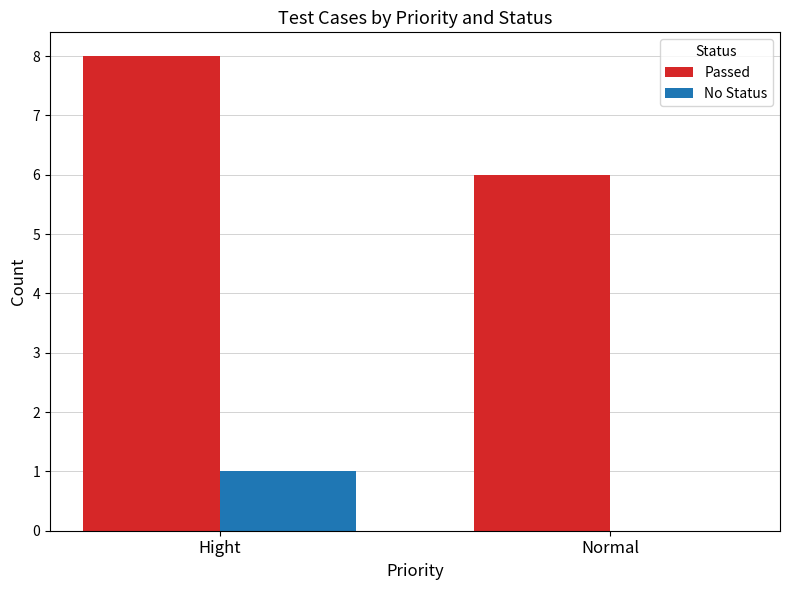

What are all the series names shown in the legend?

Passed, No Status